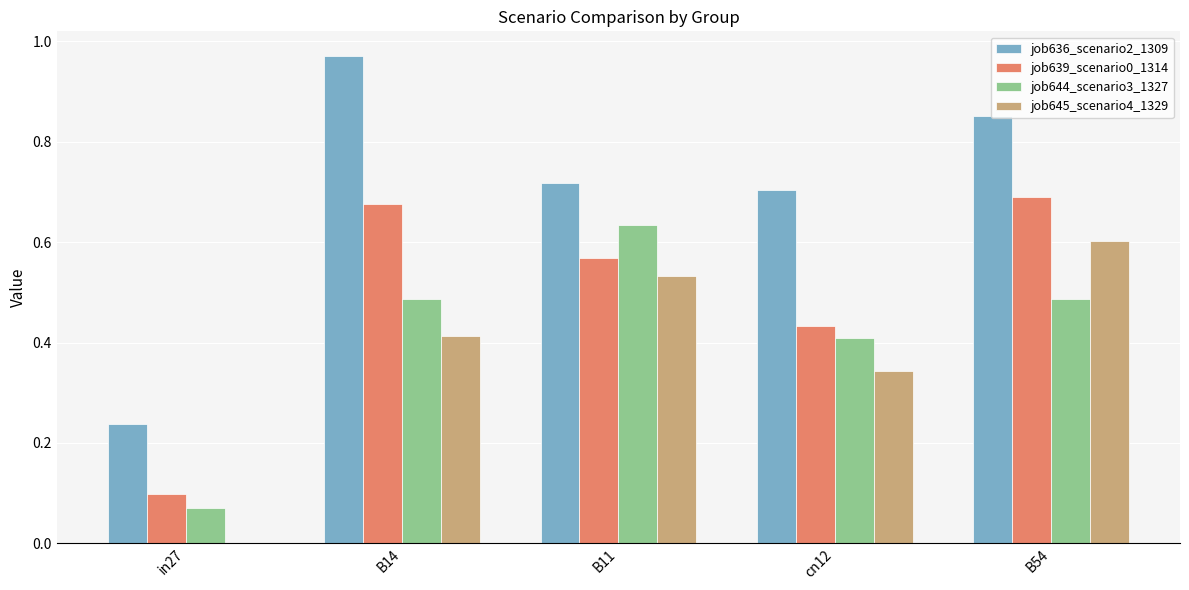

Which category has the highest value in the job645_scenario4_1329 series?

B54